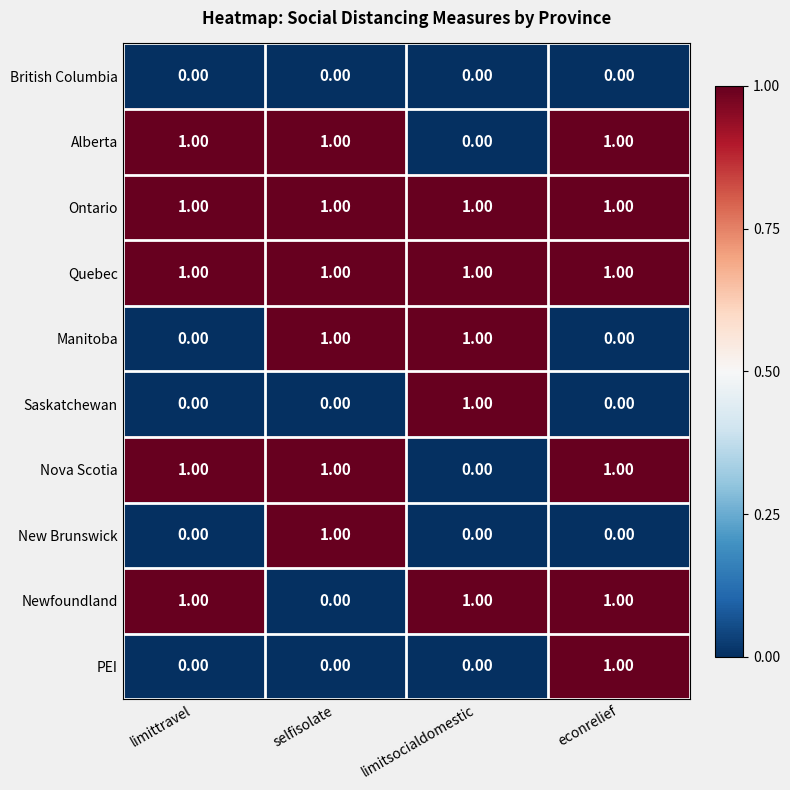

What is the total value across all series at selfisolate?

6